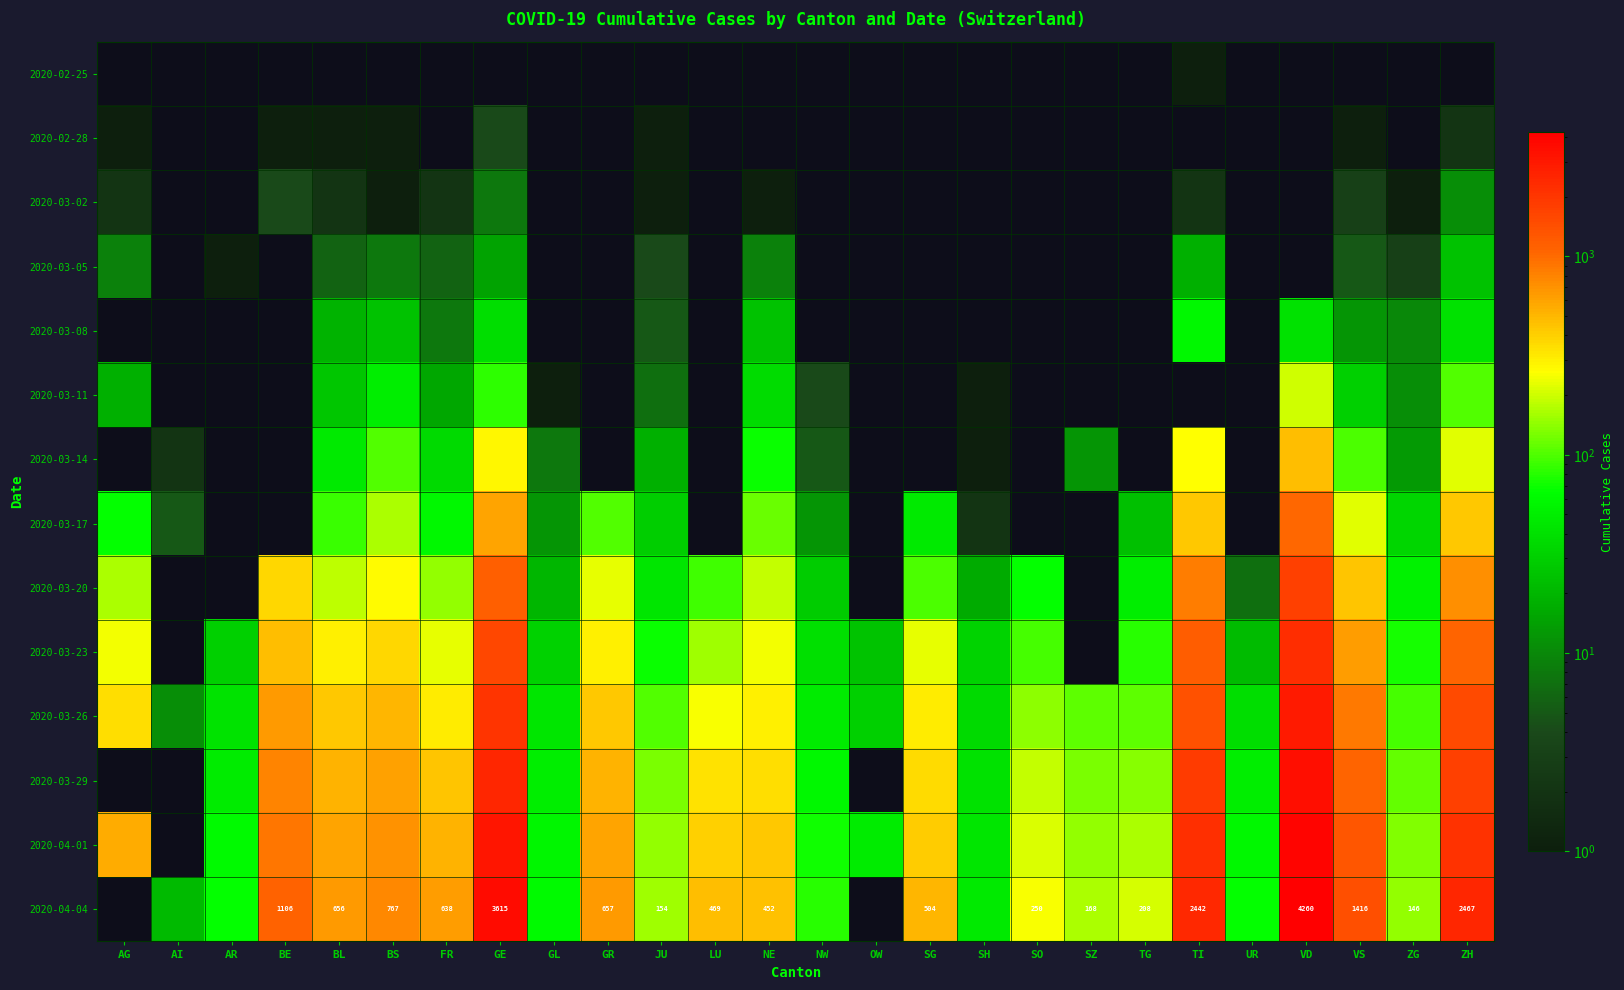

Which category has the lowest value in the 2020-04-04 series?

AG